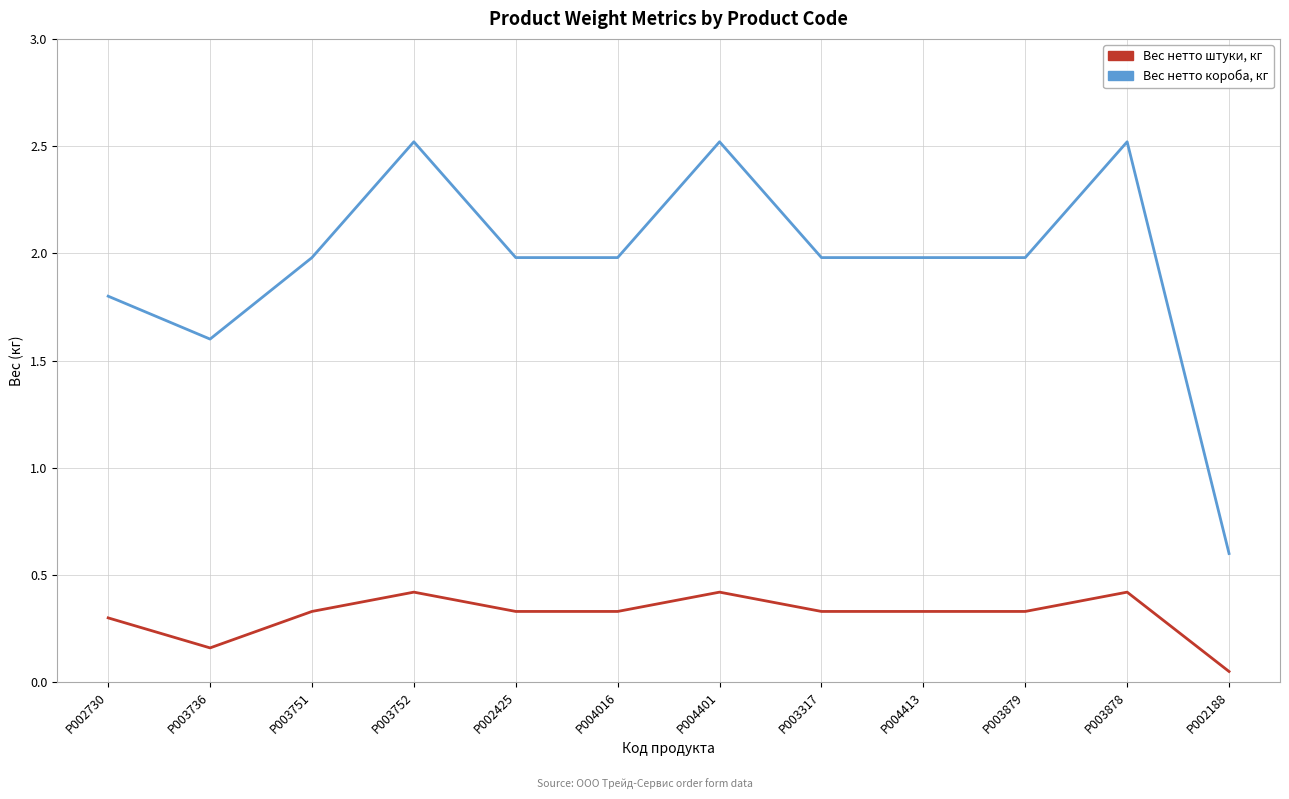

What is the sum of the Вес нетто штуки, кг values at P004413 and P003752?

0.8